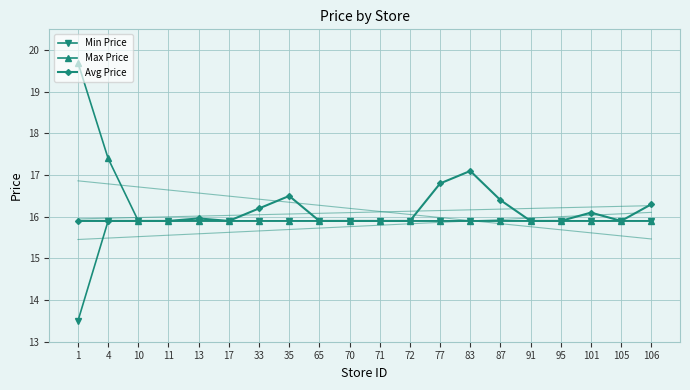

Count the number of data series in this chart.

3